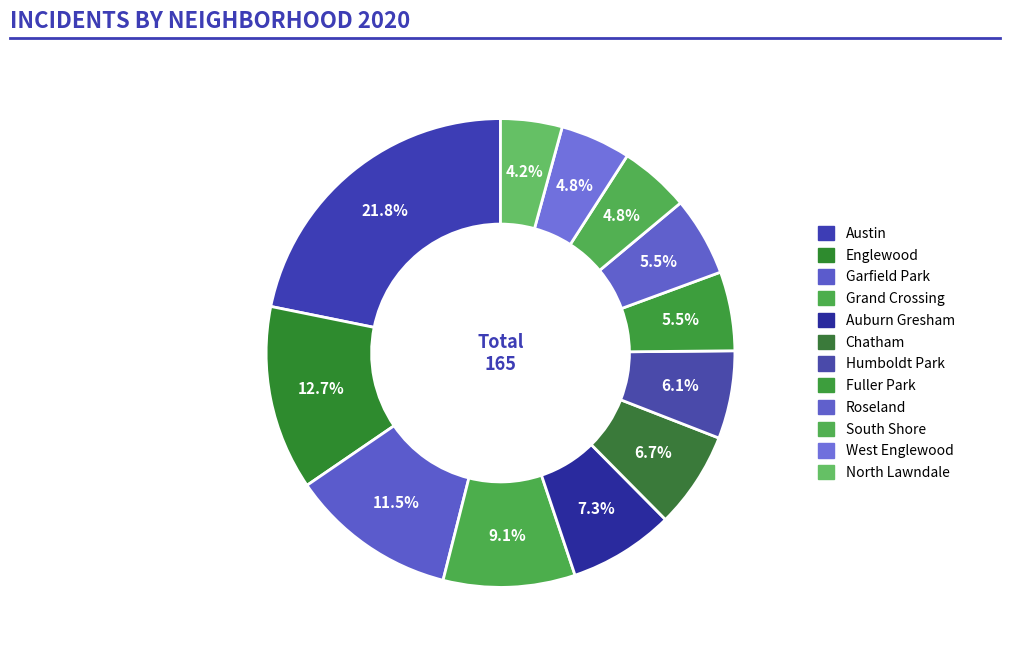

Rank the categories by value from highest to lowest.

Austin, Englewood, Garfield Park, Grand Crossing, Auburn Gresham, Chatham, Humboldt Park, Fuller Park, Roseland, South Shore, West Englewood, North Lawndale